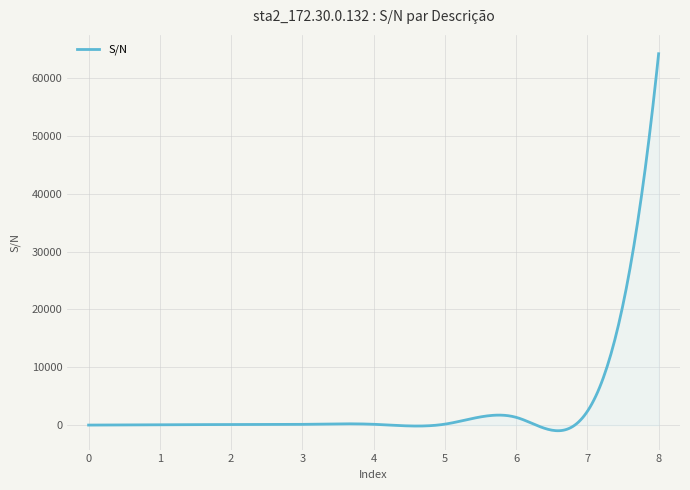

What is the difference between the maximum and minimum values?

65164.7